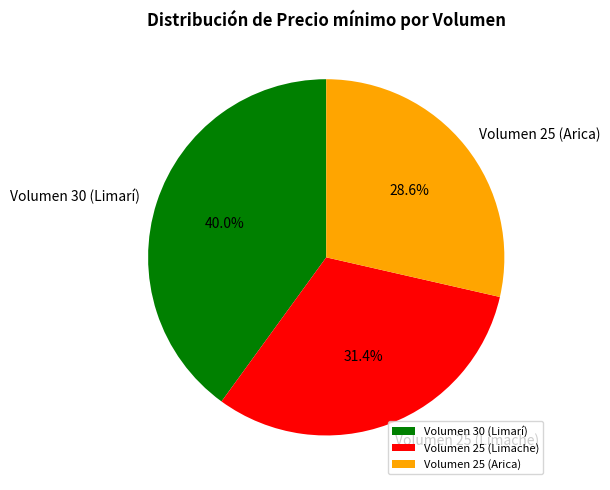

Combined, do Volumen 25 (Arica) and Volumen 30 (Limarí) account for over 50%?

Yes